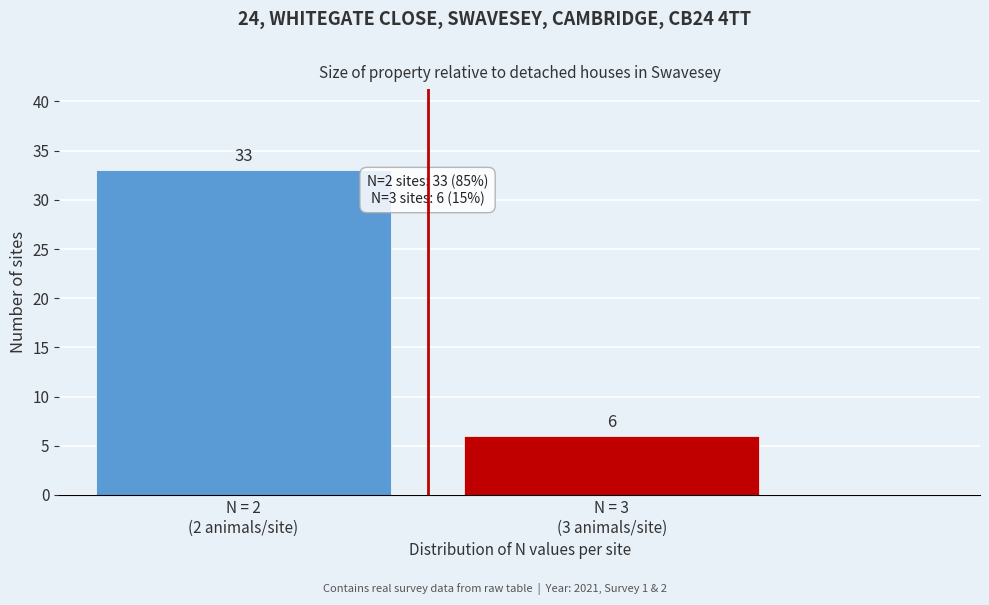

Reading left to right, what are all the values shown in this chart?

33	6